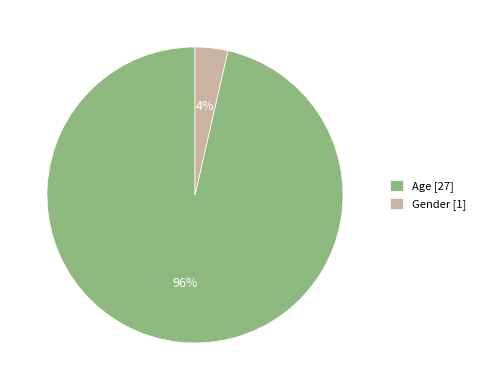

To the nearest percent, what is the average slice percentage?

50%